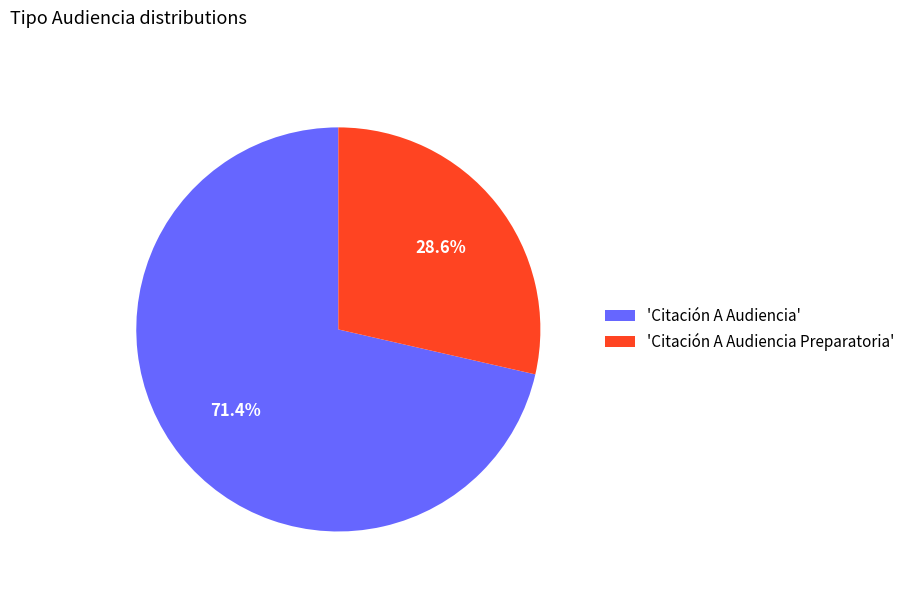

Is there any slice that represents more than half of the pie?

Yes